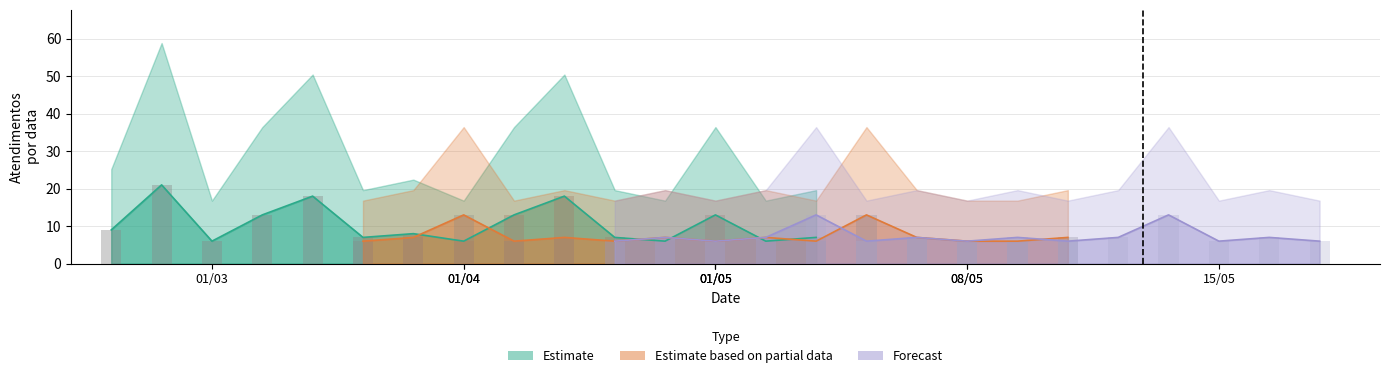

At which category does the chart reach its minimum across all series?

01/05